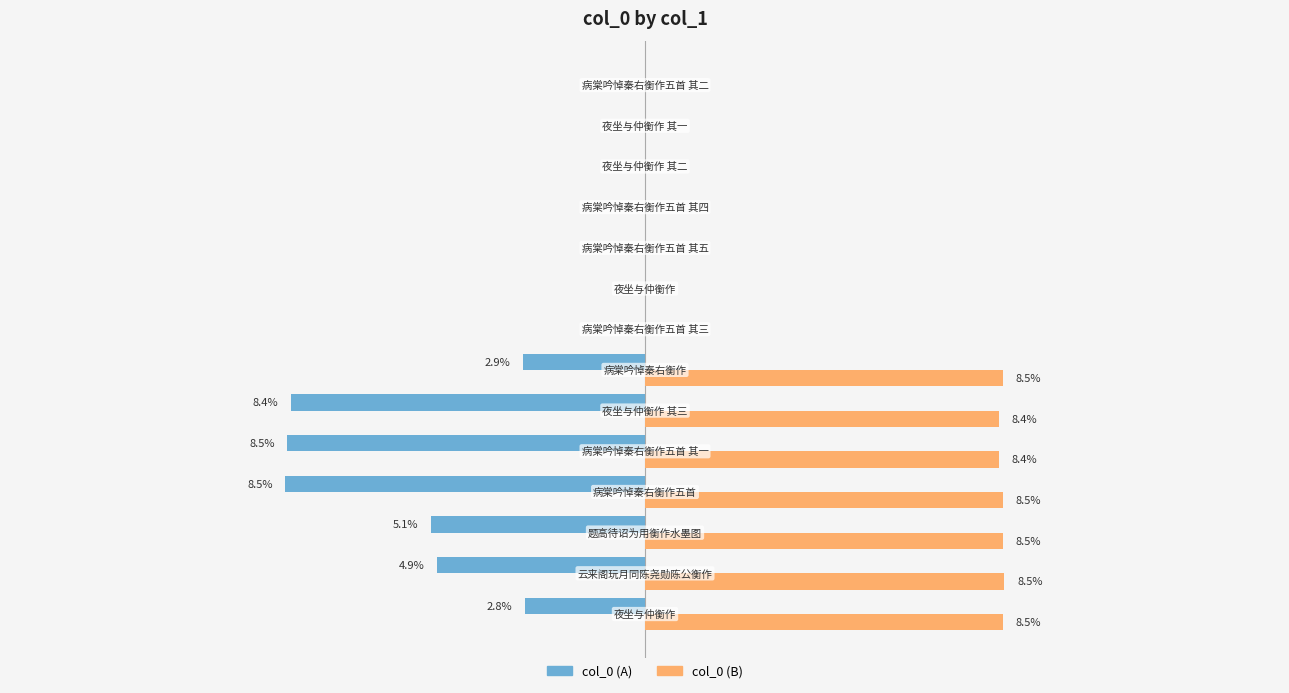

Which series has the largest total across all categories?

col_0 (B)